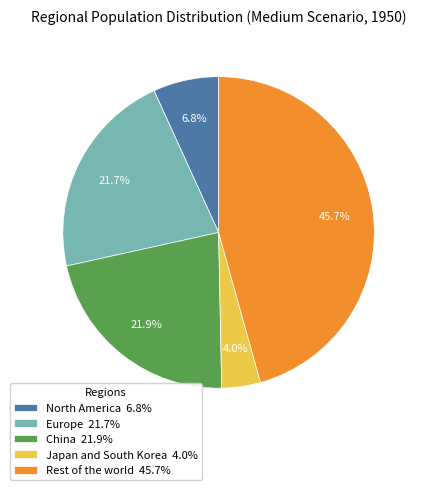

Do North America and Rest of the world together represent more than half of the pie?

Yes